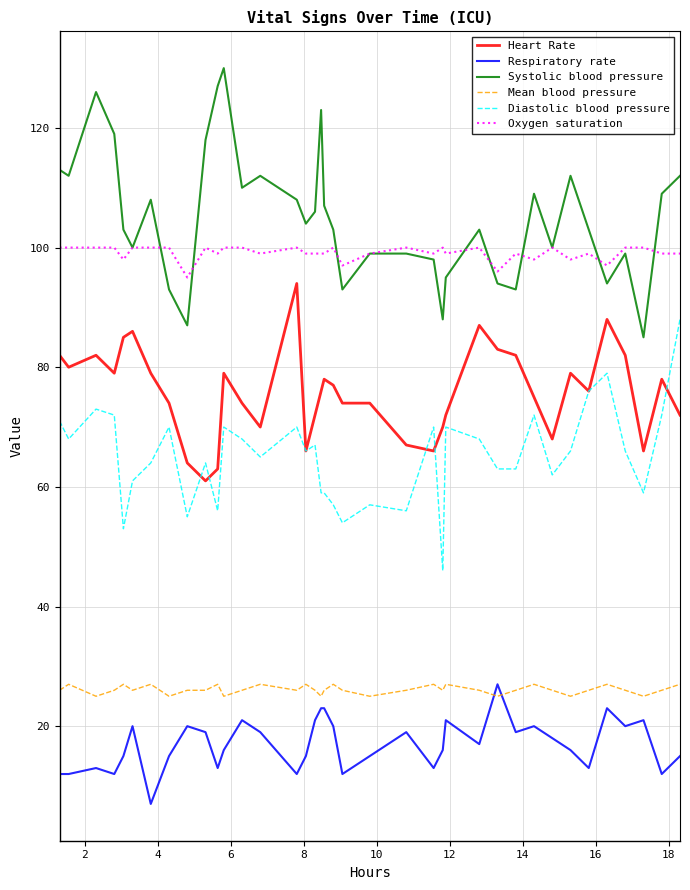

Which series has the largest total across all categories?

Systolic blood pressure